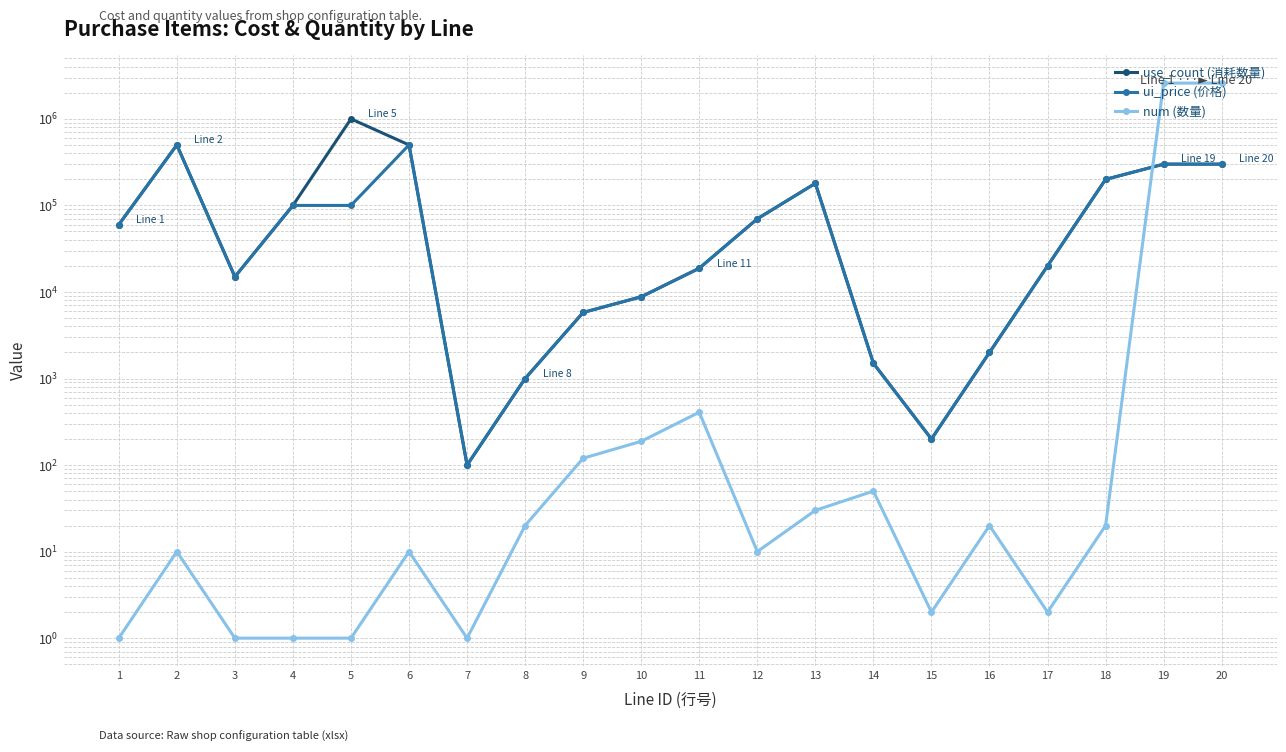

Which series has the largest total across all categories?

num (数量)